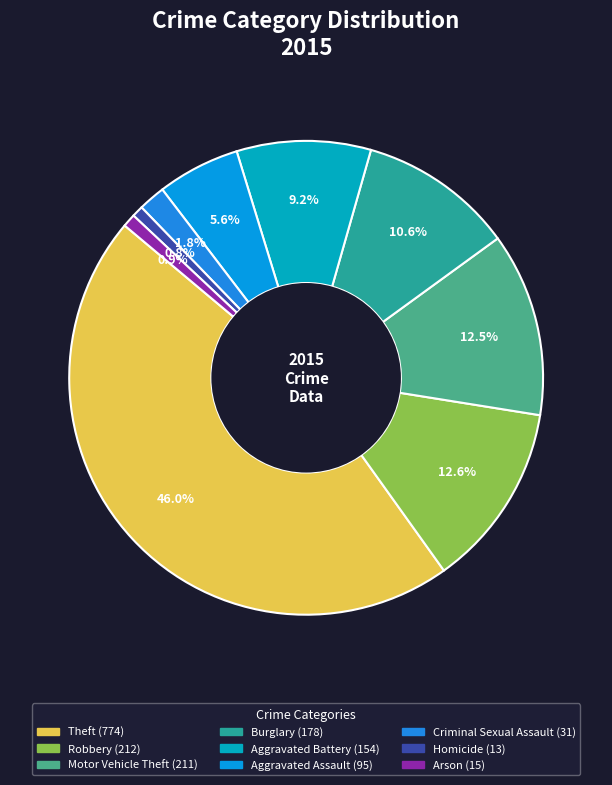

To the nearest percent, what percentage of the pie is Aggravated Battery?

9%